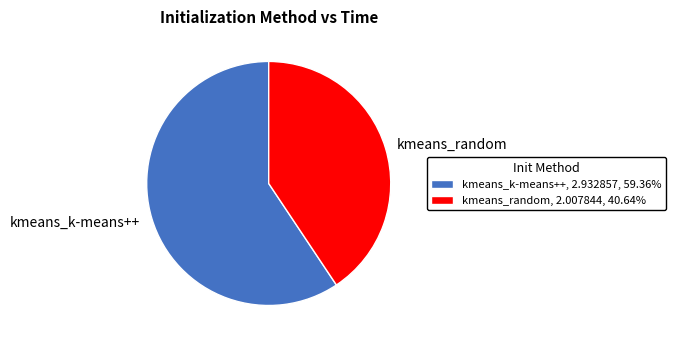

Is there any slice that represents more than half of the pie?

Yes